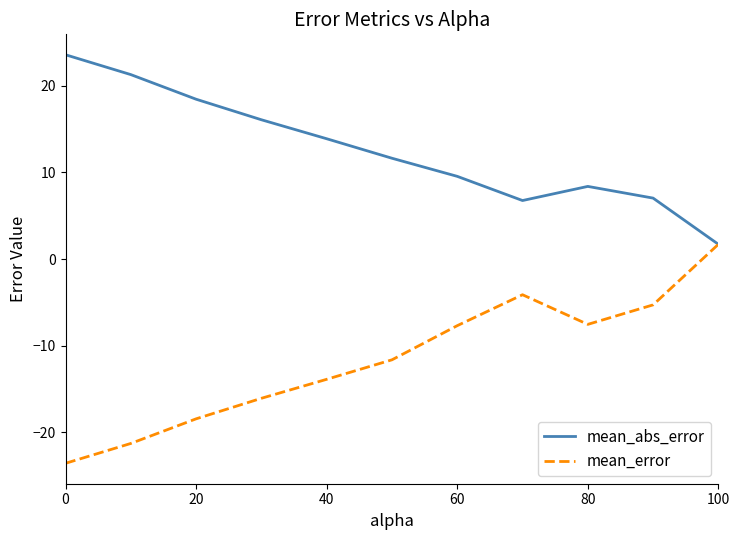

List the series in order of their peak value, lowest first.

mean_error, mean_abs_error